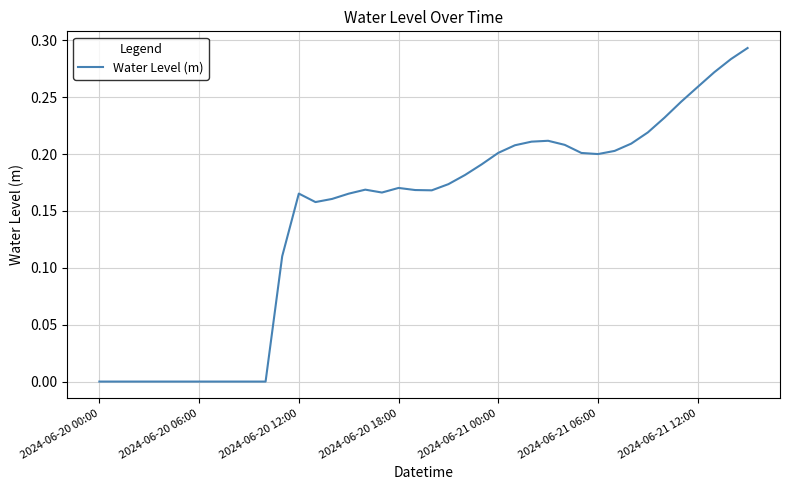

Reading left to right, extract all data points from this chart.

-0.0	-0.0	-0.0	-0.0	-0.0	-0.0	-0.0	-0.0	-0.0	-0.0	-0.0	0.1	0.2	0.2	0.2	0.2	0.2	0.2	0.2	0.2	0.2	0.2	0.2	0.2	0.2	0.2	0.2	0.2	0.2	0.2	0.2	0.2	0.2	0.2	0.2	0.2	0.3	0.3	0.3	0.3